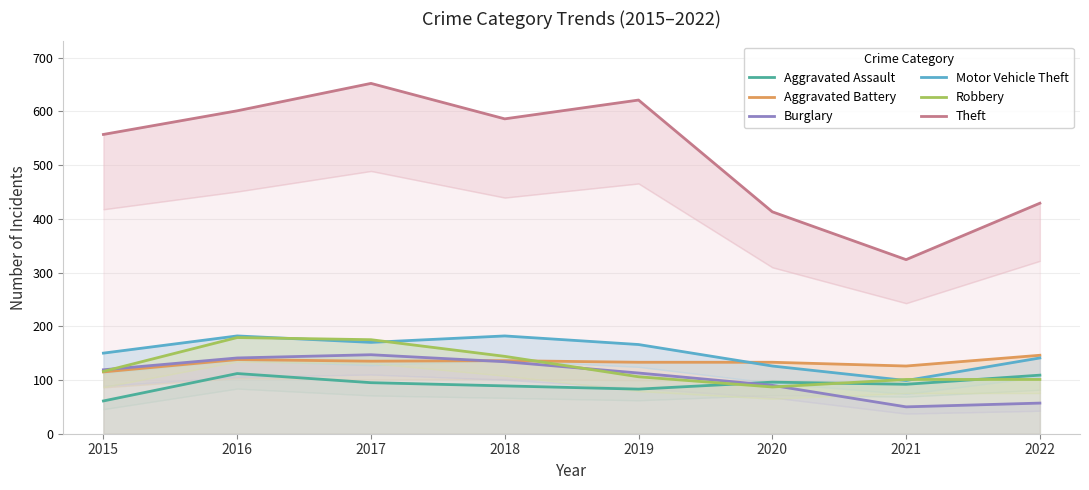

Between 2019 and 2021, which series saw the biggest shift?

Theft